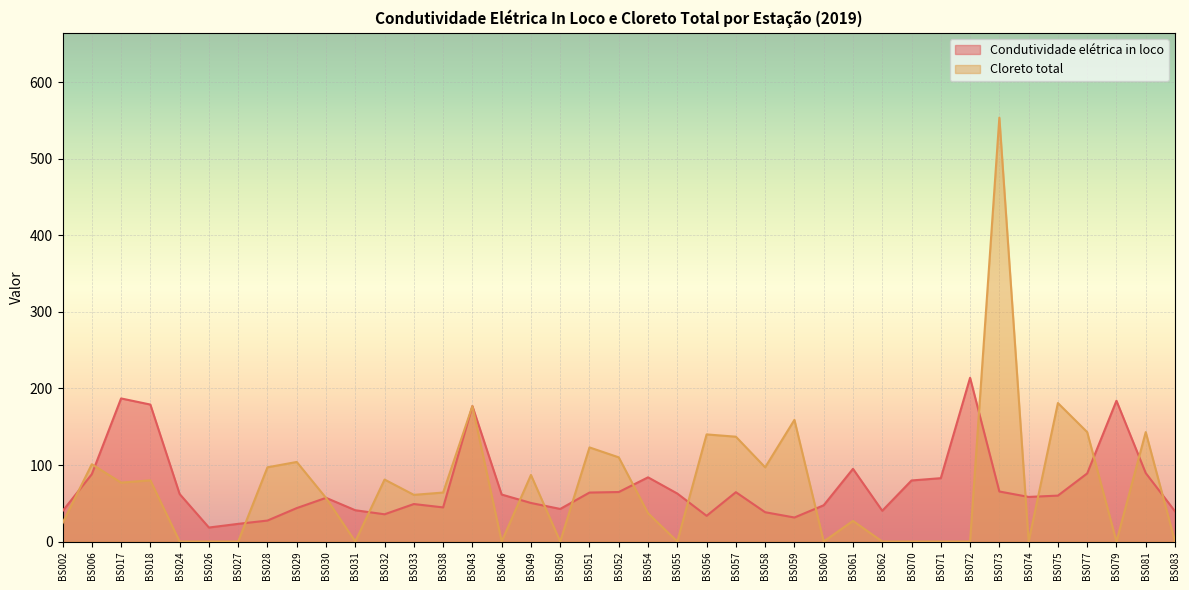

At which category is the sum across all series the highest?

BS073